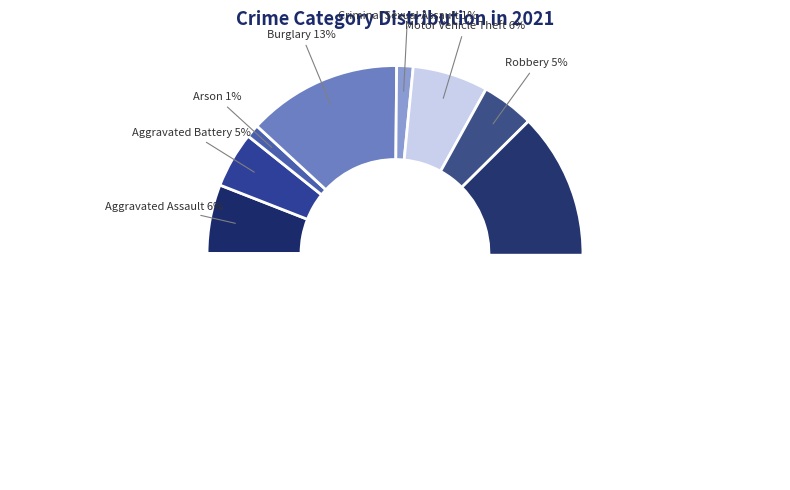

Rank the categories by value from highest to lowest.

Theft, Burglary, Motor Vehicle Theft, Aggravated Assault, Aggravated Battery, Robbery, Criminal Sexual Assault, Arson, Homicide